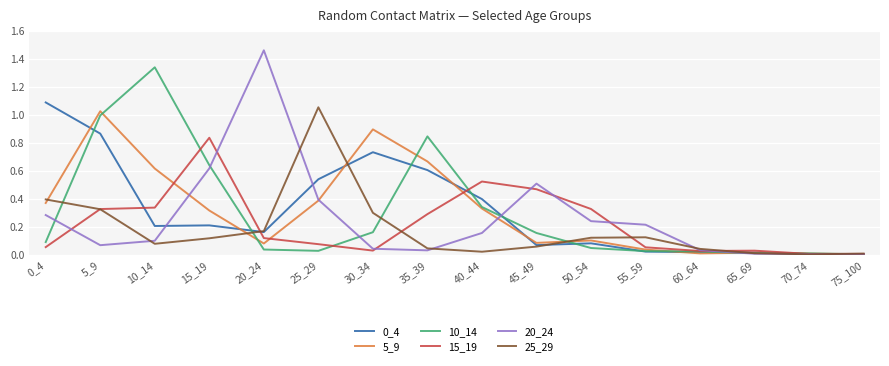

Which series has the largest range (max minus min)?

20_24